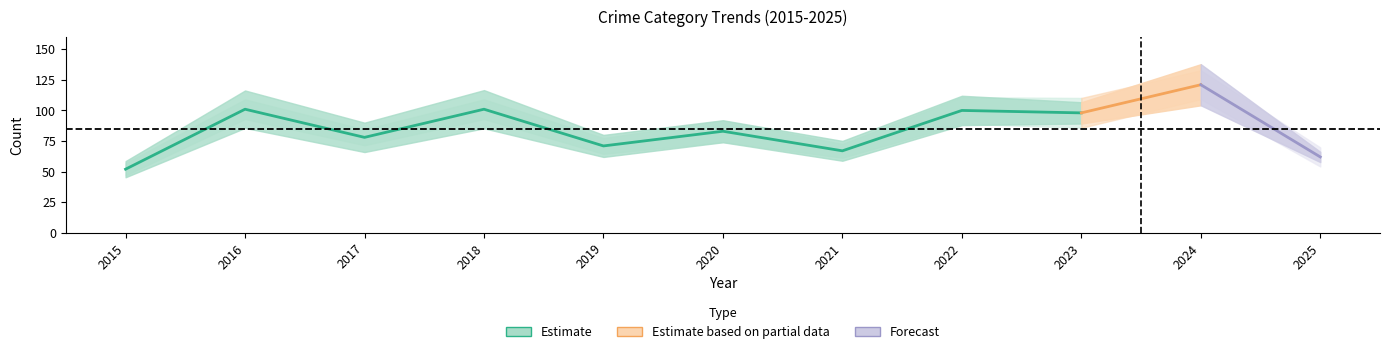

Read the Total value at 2019.

71